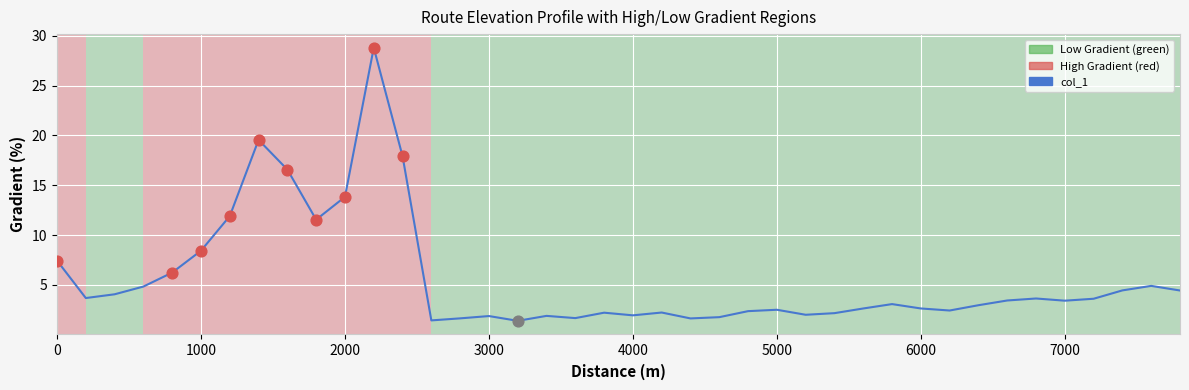

What is the minimum value shown in the chart?

1.4